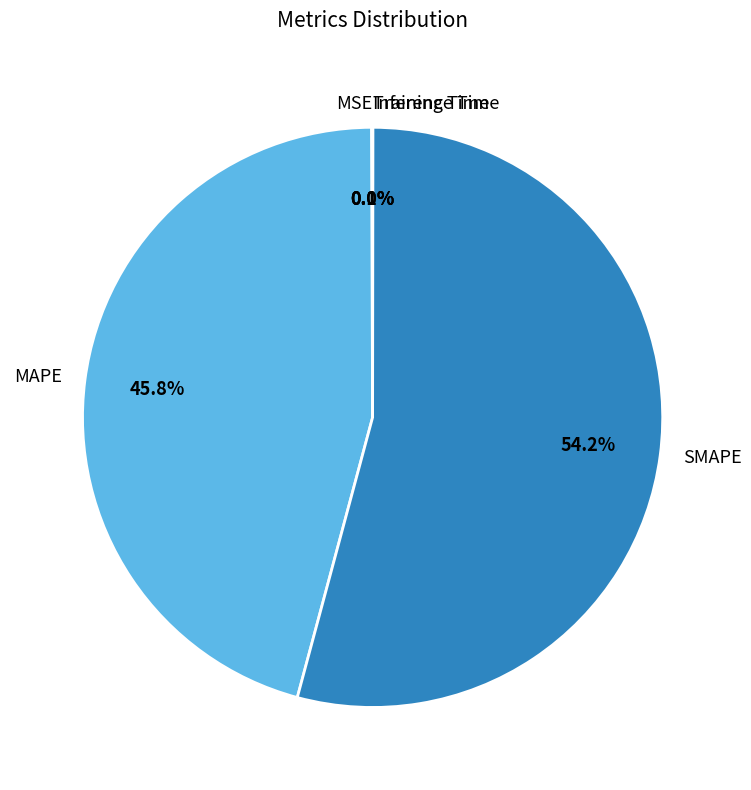

Which category has the biggest portion of the pie?

SMAPE